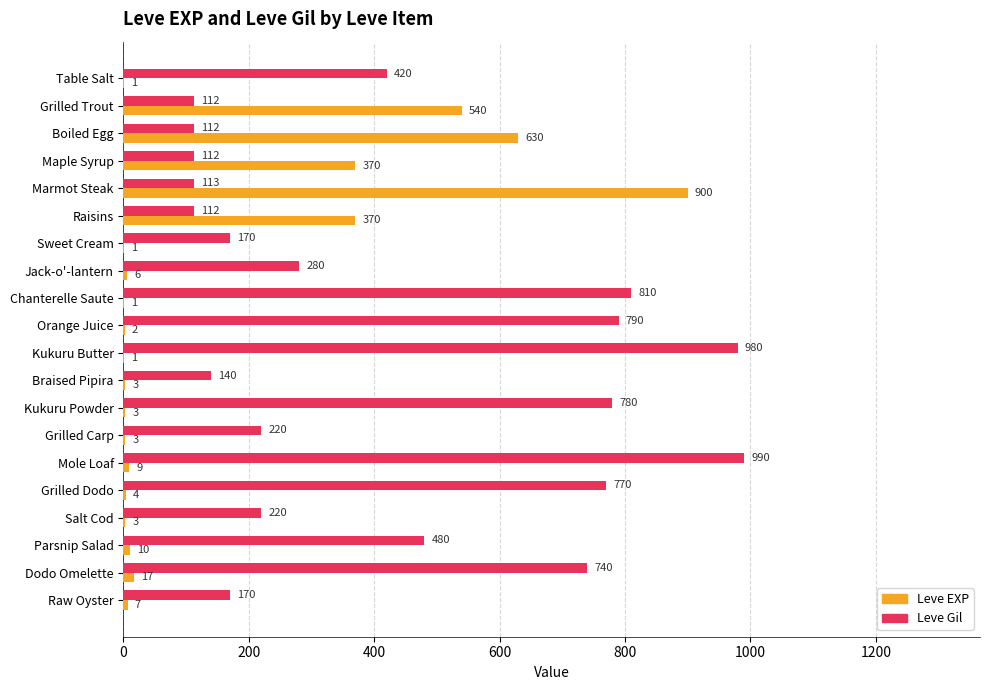

At which label is Leve Gil closest to 551?

Parsnip Salad